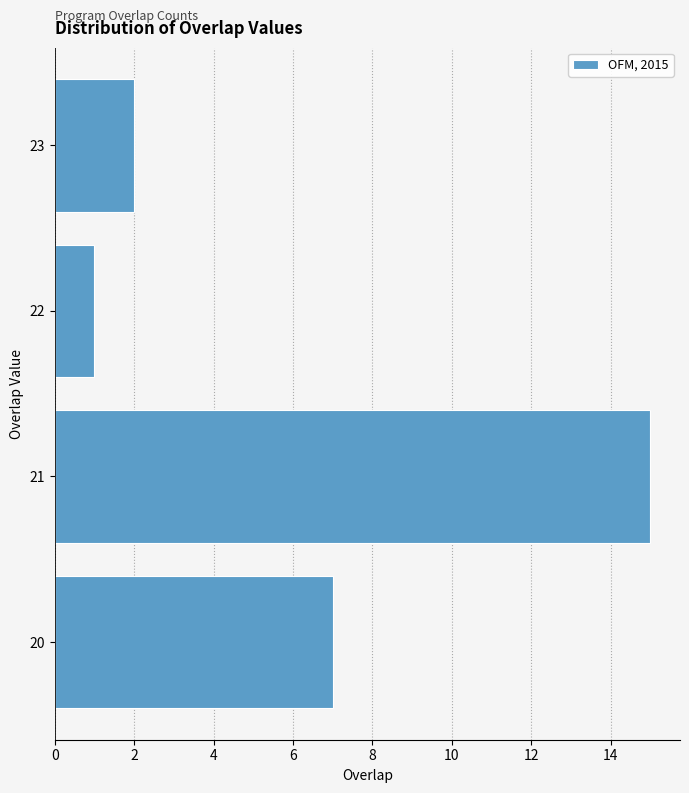

Reading bottom to top, transcribe this chart: for each bar, give the range it covers on the y-axis and its length. The values are not printed on the chart, so give them approximately, as read against the axis.

19.5 to 20.5: 7
20.5 to 21.5: 15
21.5 to 22.5: 1
22.5 to 23.5: 2